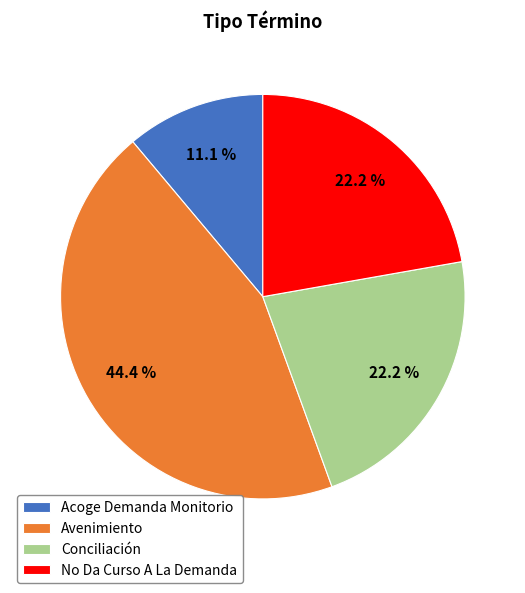

How much of the chart is everything except No Da Curso A La Demanda?

77.8%